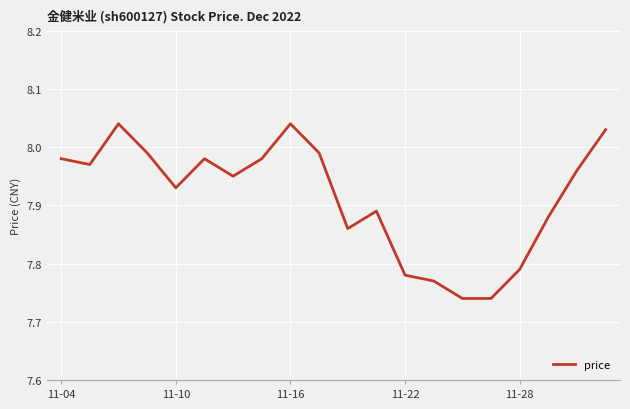

Does the chart display data point markers on the line(s)?

No